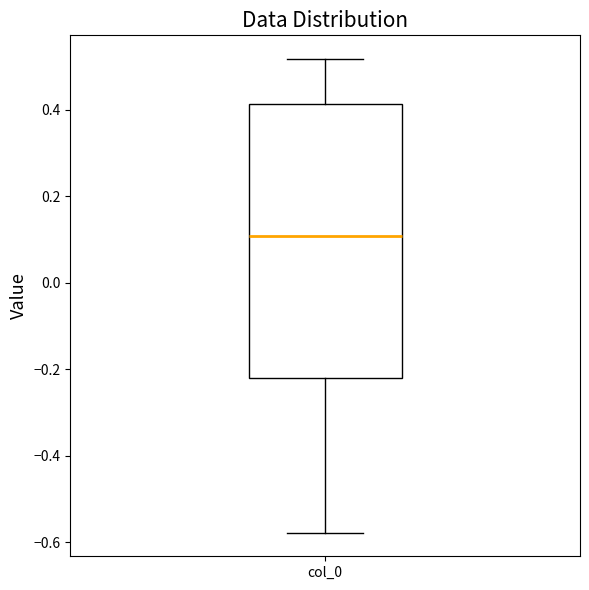

Where is the lower edge of the box for col_0 on the y-axis? The values are not printed on the chart, so give them approximately, as read against the axis.

-0.22